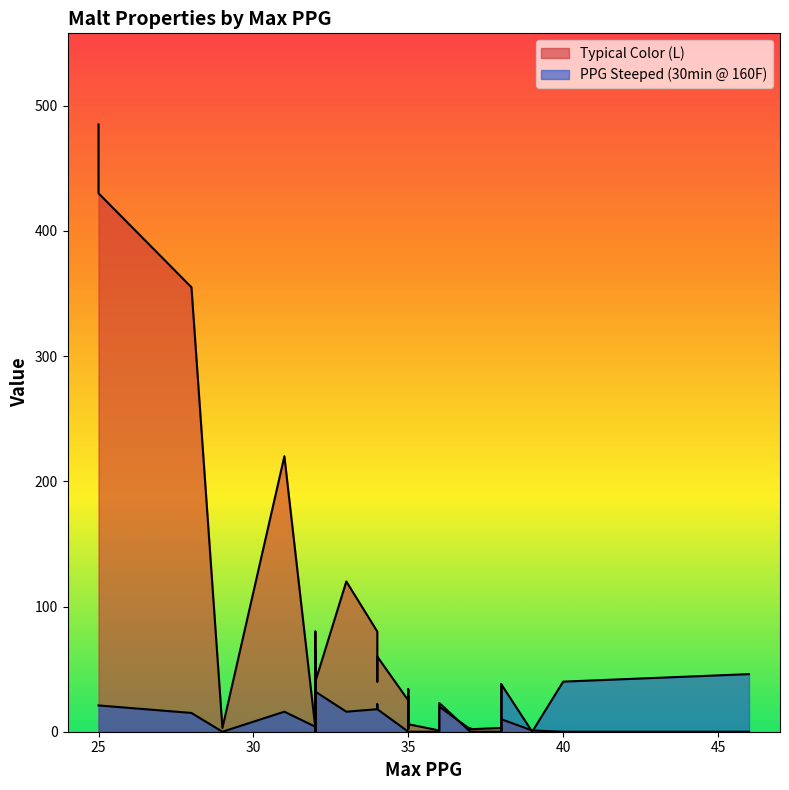

The value of PPG Steeped (30min @ 160F) at 35 is 0. True or false?

True